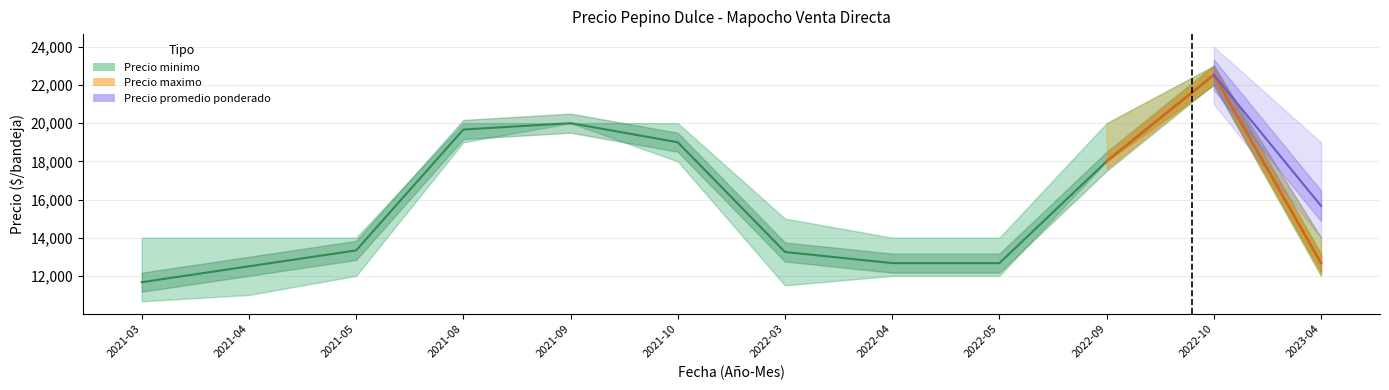

At how many categories does at least one series exceed 17955?

5